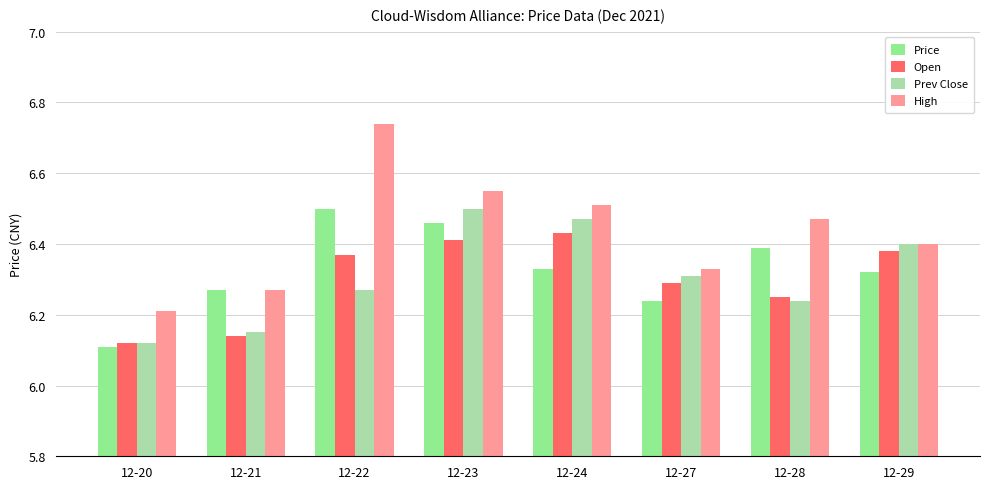

Is the value of Price at 12-22 greater than the value of Prev Close at 12-21?

Yes